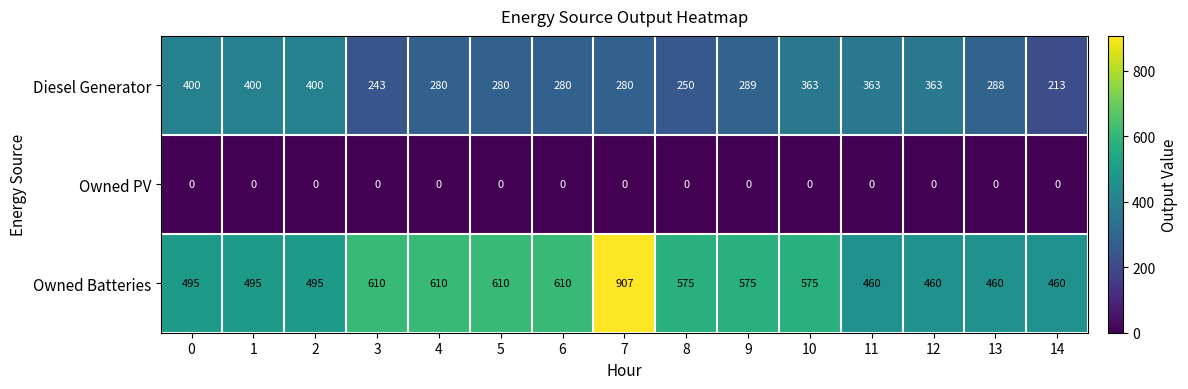

What is the spread (max minus min) of values at 9?

575